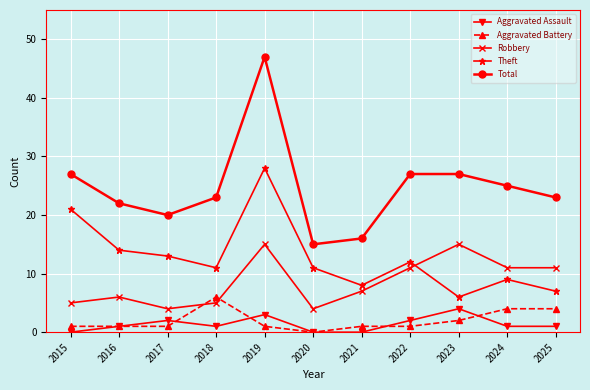

Is it true that Robbery equals 2 at 2020?

False